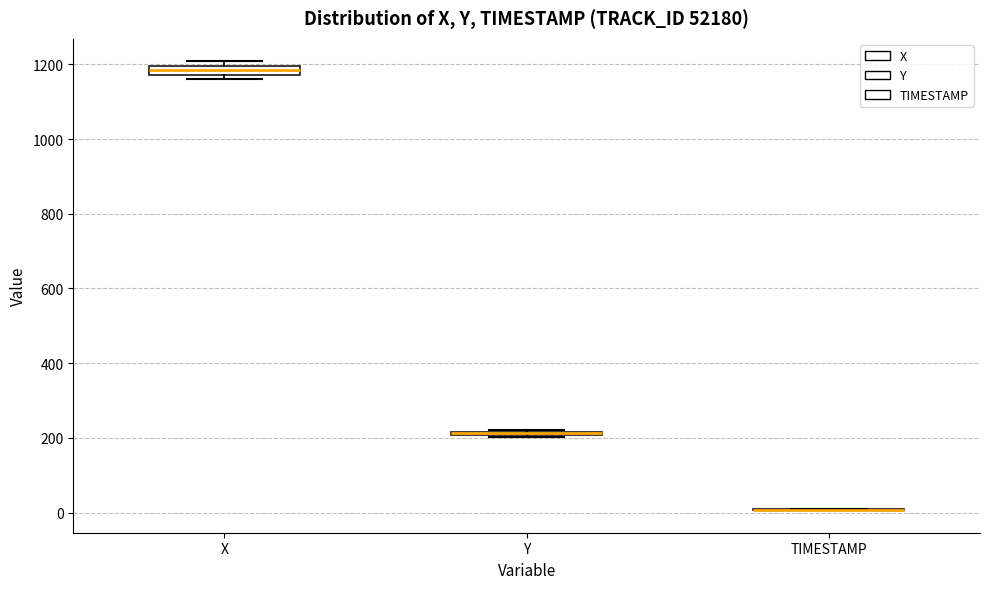

Where is the lower edge of the box for Y on the y-axis? The values are not printed on the chart, so give them approximately, as read against the axis.

200